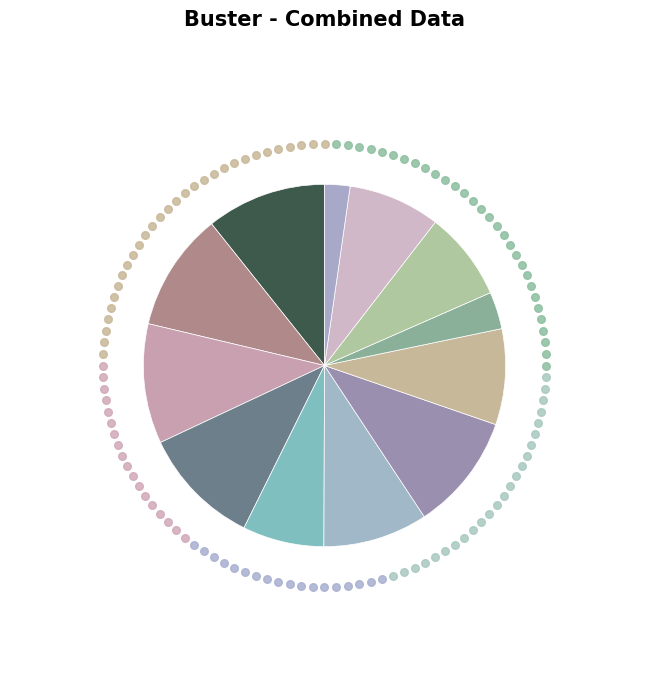

Which category has the smallest portion of the pie?

gammarus